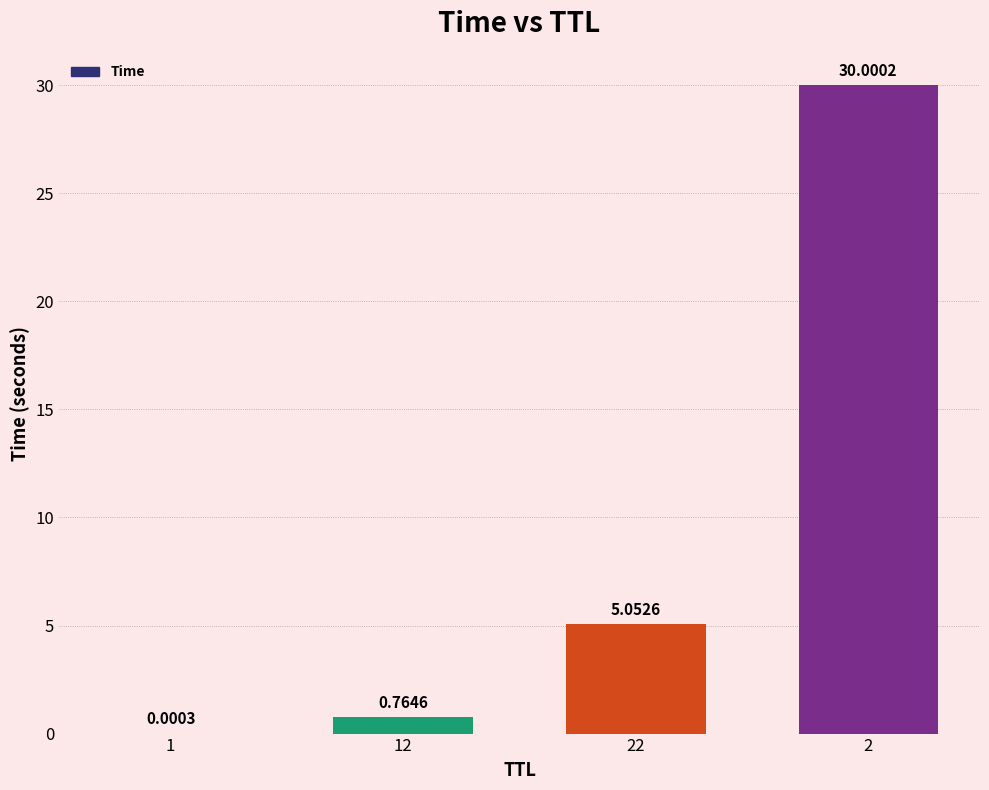

The chart shows a value of 30.0 at 2. True or false?

True